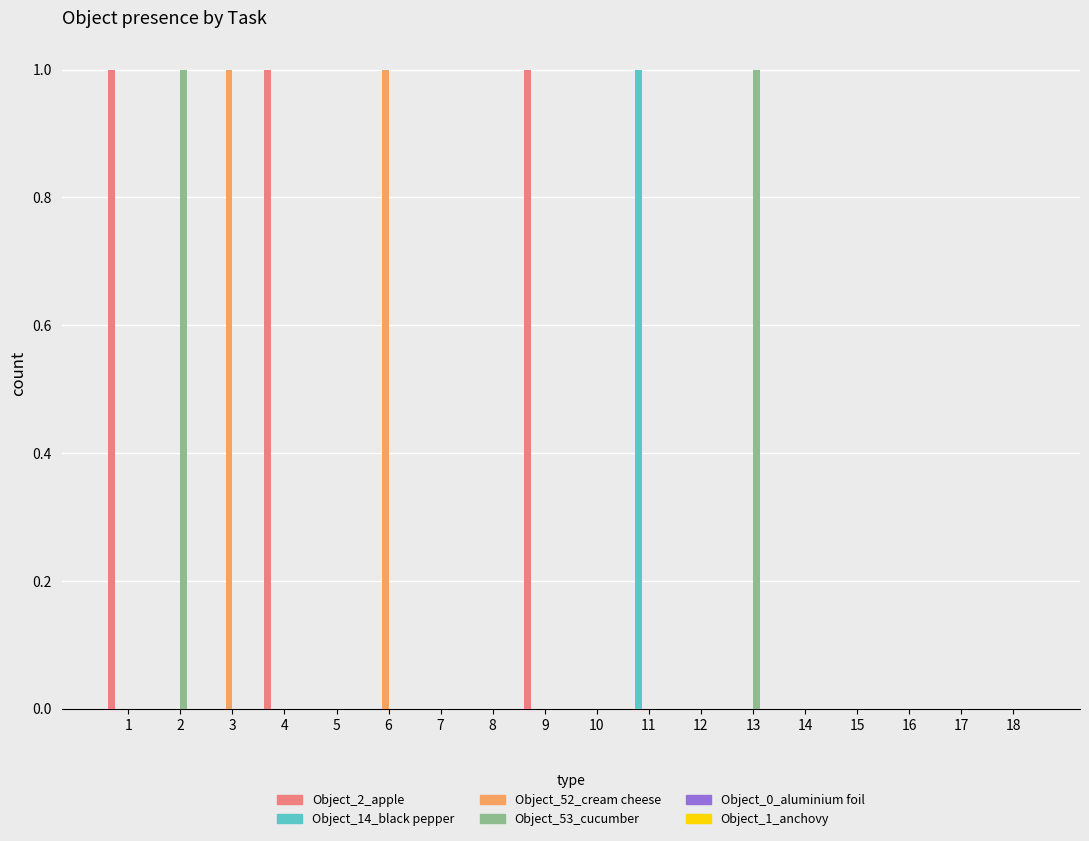

The Object_52_cream cheese series shows 1 at 7. True or false?

False